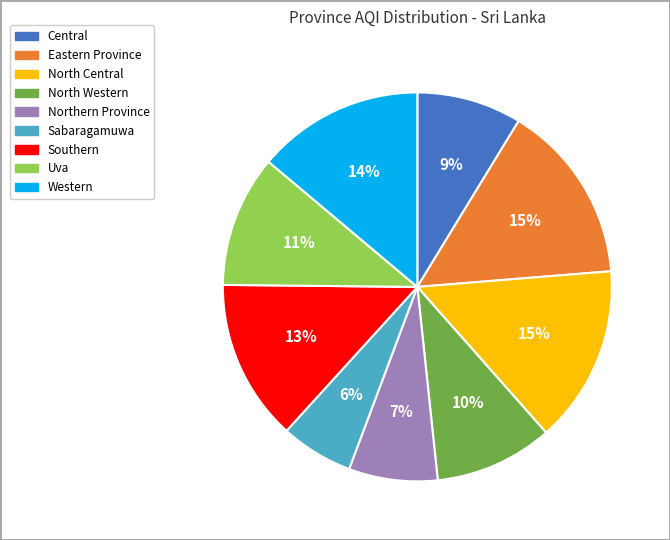

Do Northern Province and Southern together represent more than half of the pie?

No